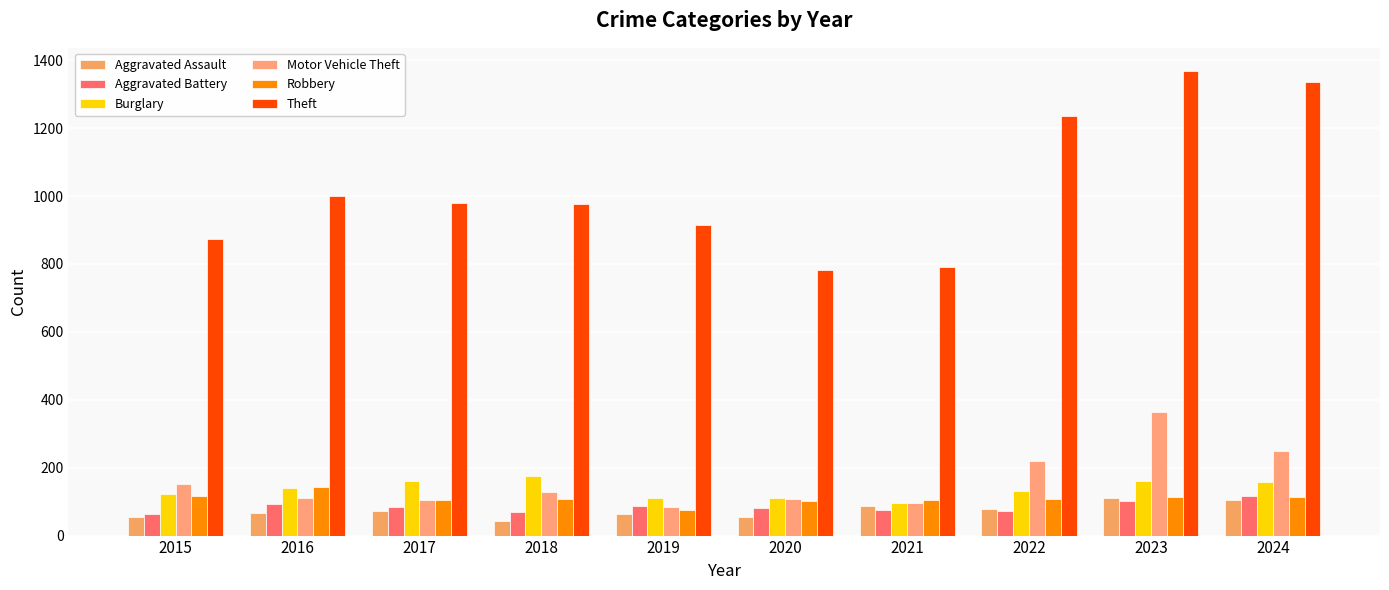

What is the sum of all Robbery values?

1090